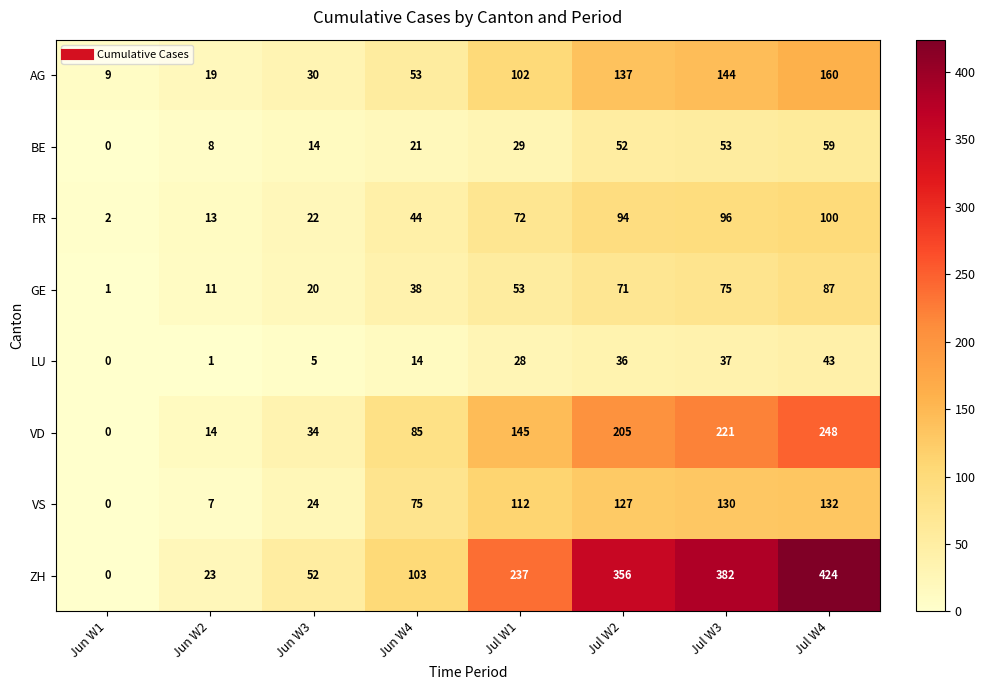

How many data points does each series have?

8